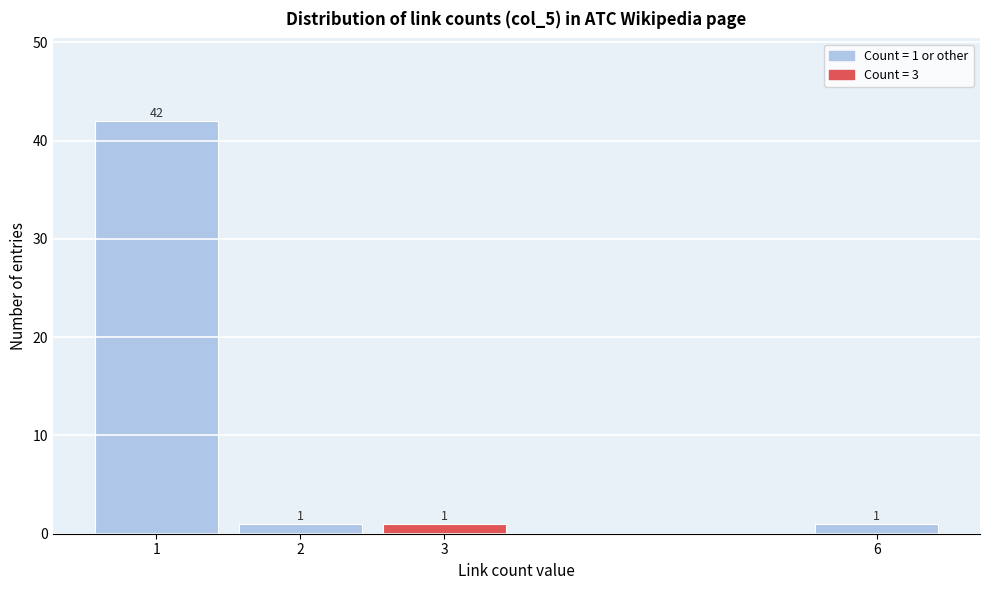

Reading left to right, transcribe all the data shown in this chart.

1=42	2=1	3=1	6=1